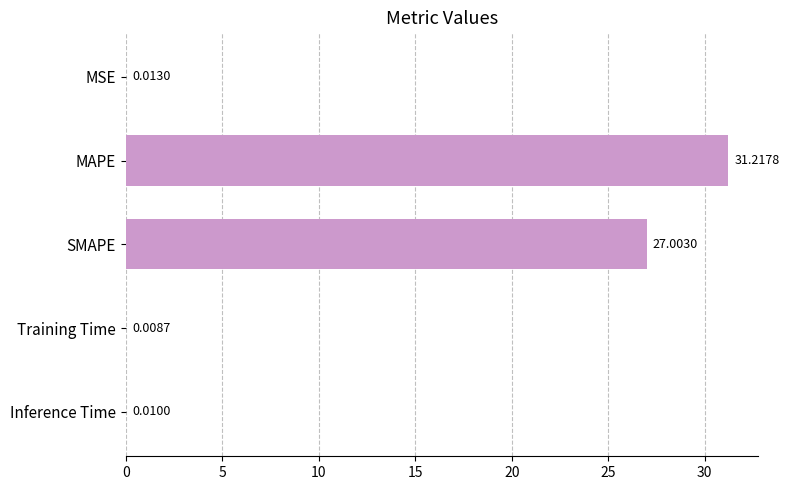

What is the change in value from MAPE to SMAPE?

-4.2